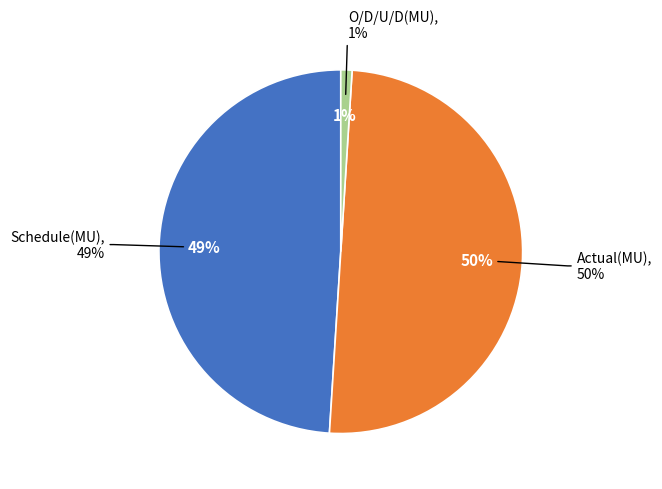

Is there a majority slice in this chart?

No